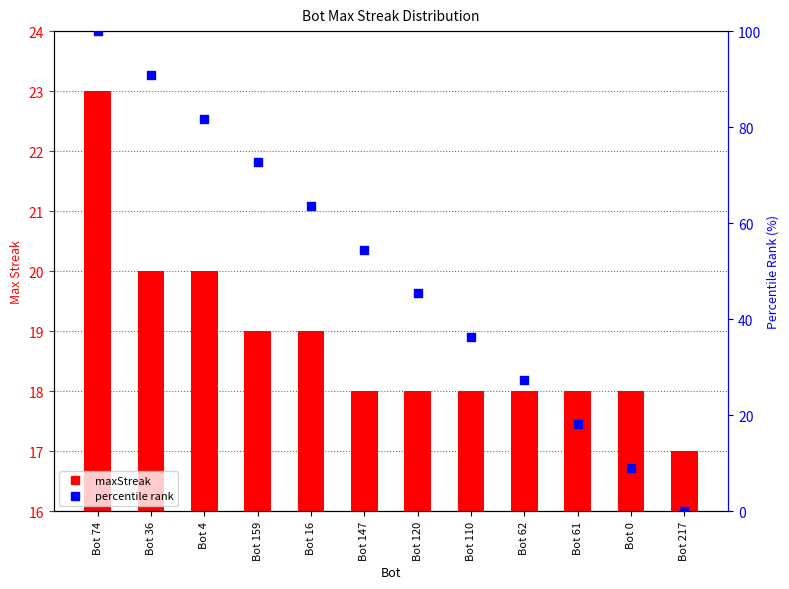

Which series has the largest Y range (max minus min)?

percentile rank